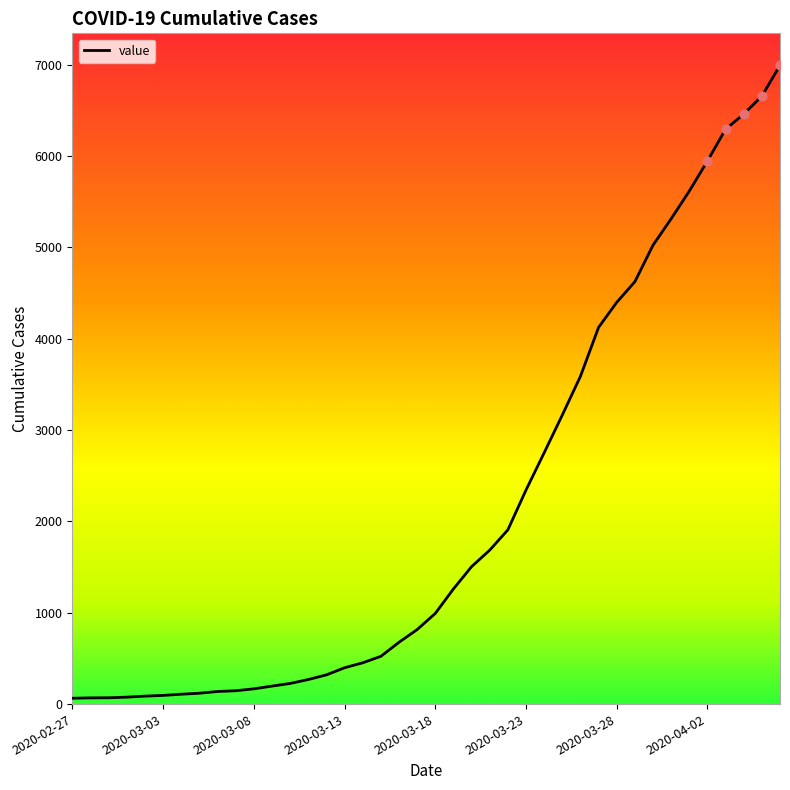

What is the difference between the maximum and minimum values?

6931